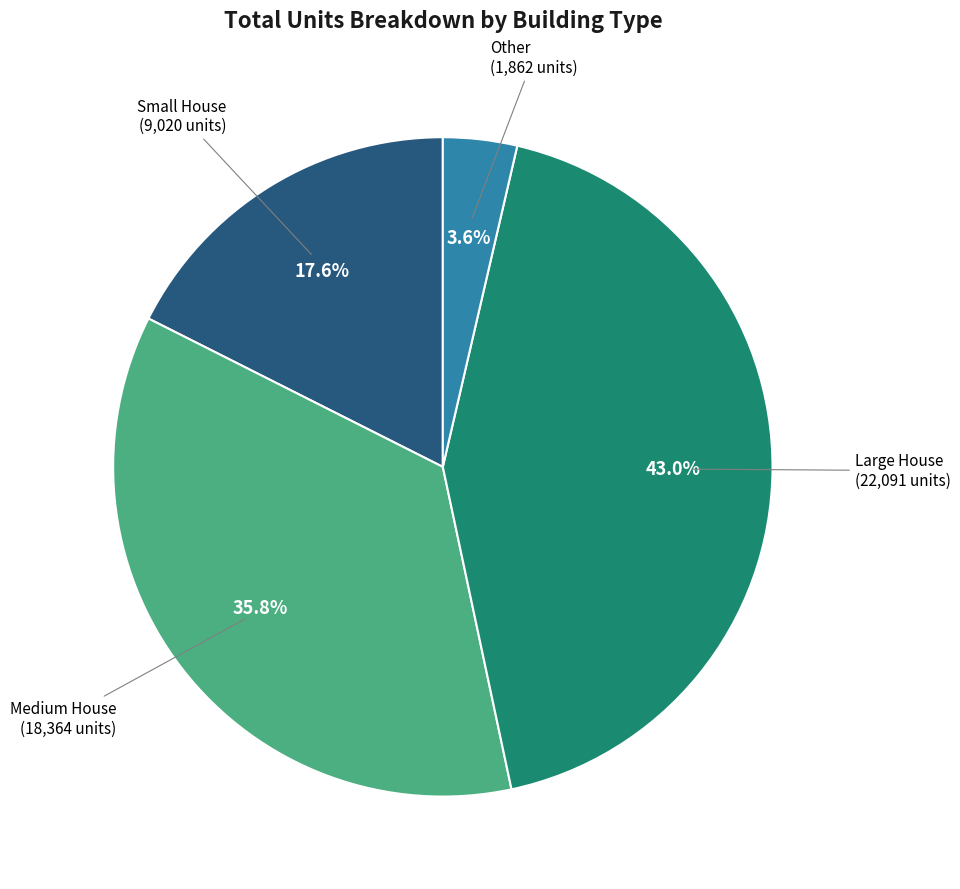

Approximately how many times larger is the value at Small House compared to Large House?

0.4